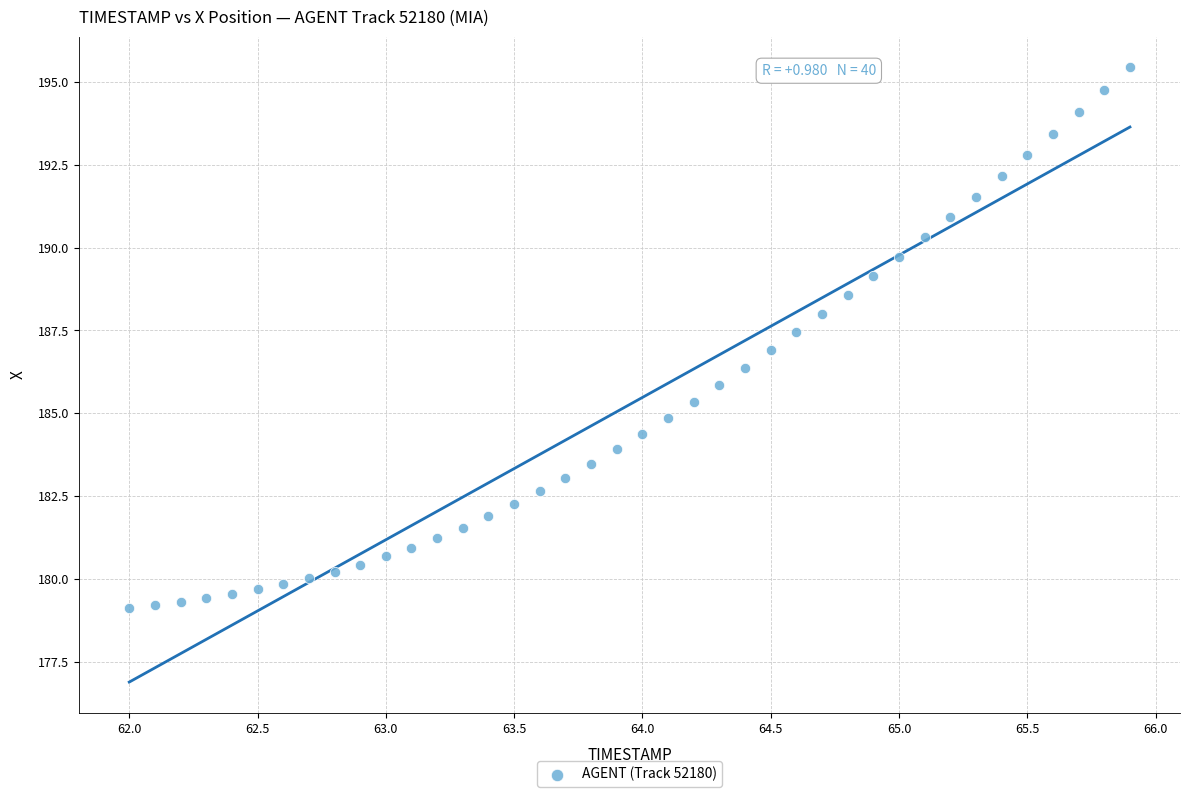

What is the range of X values (max minus min)?

3.9